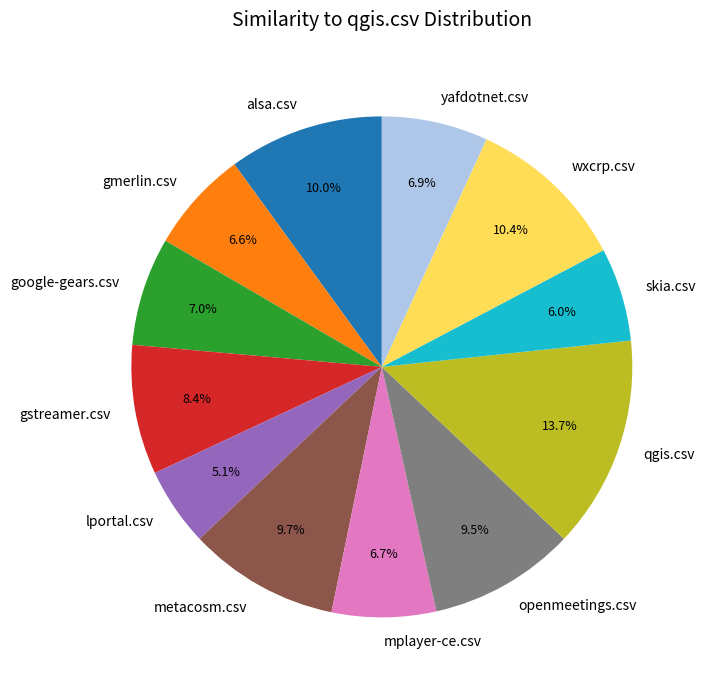

What percentage do qgis.csv and gmerlin.csv together represent?

20.3%